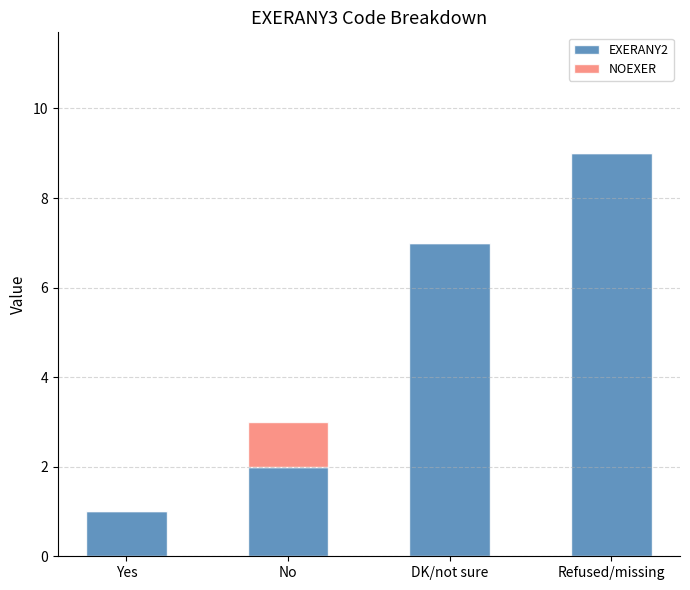

At which category is the sum across all series the highest?

Refused/missing